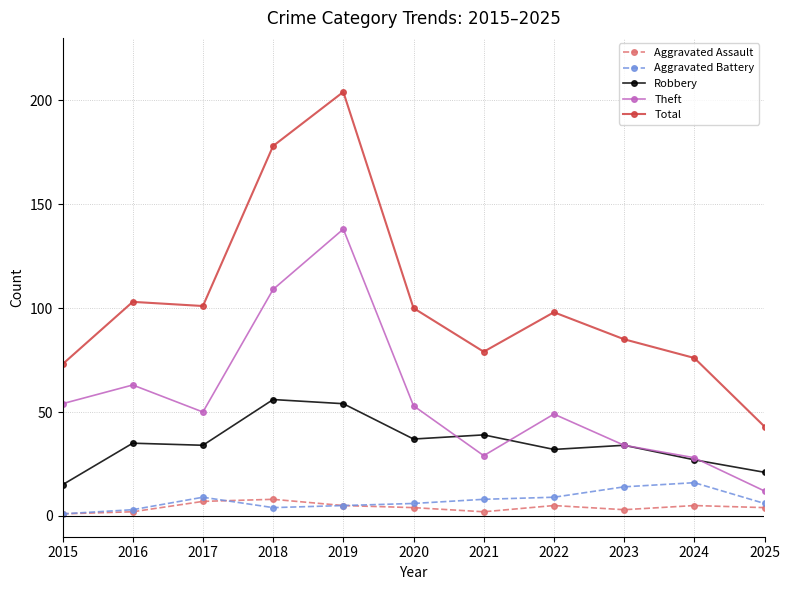

The Total series shows 204 at 2019. True or false?

True